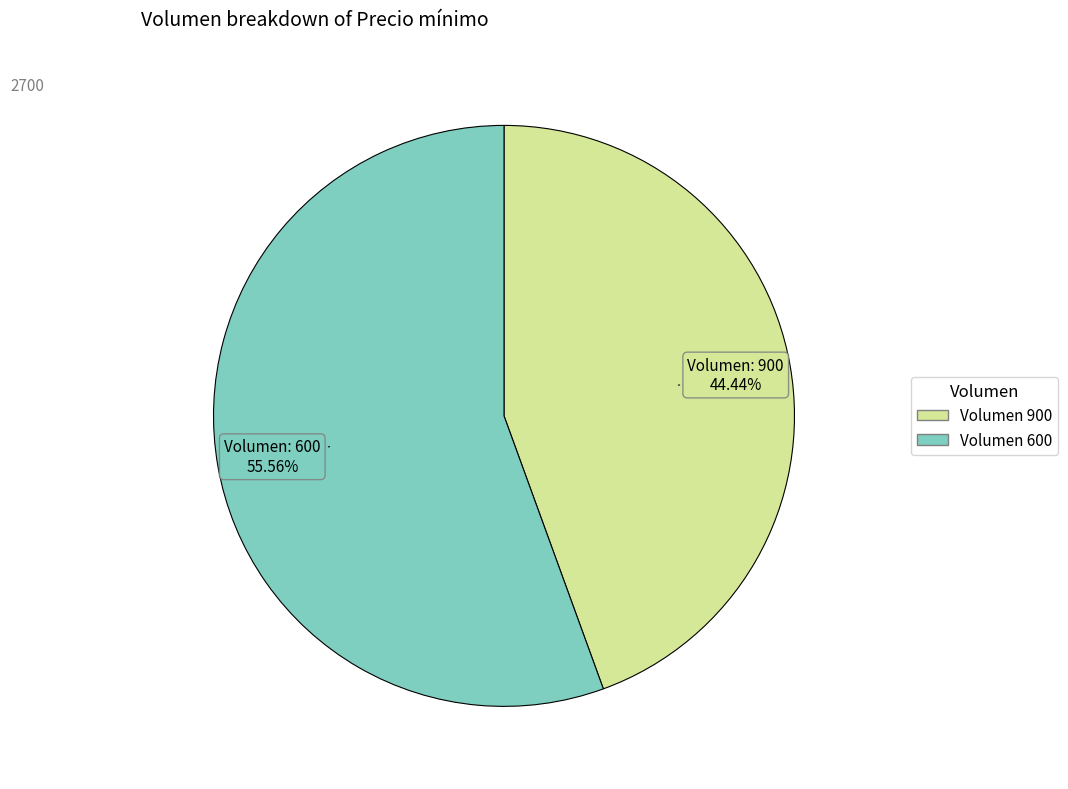

Which has a higher value, Volumen 600 or Volumen 900?

Volumen 600